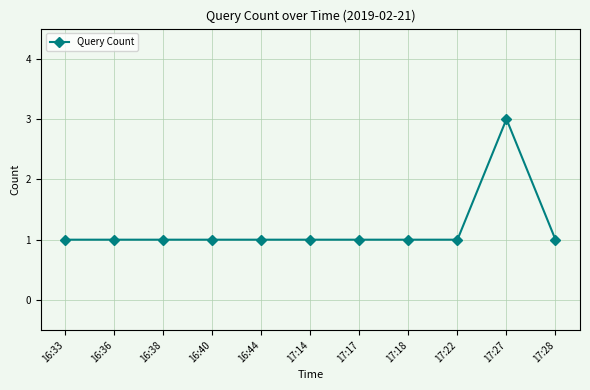

True or false: the data has more than 0 interior local peaks.

True